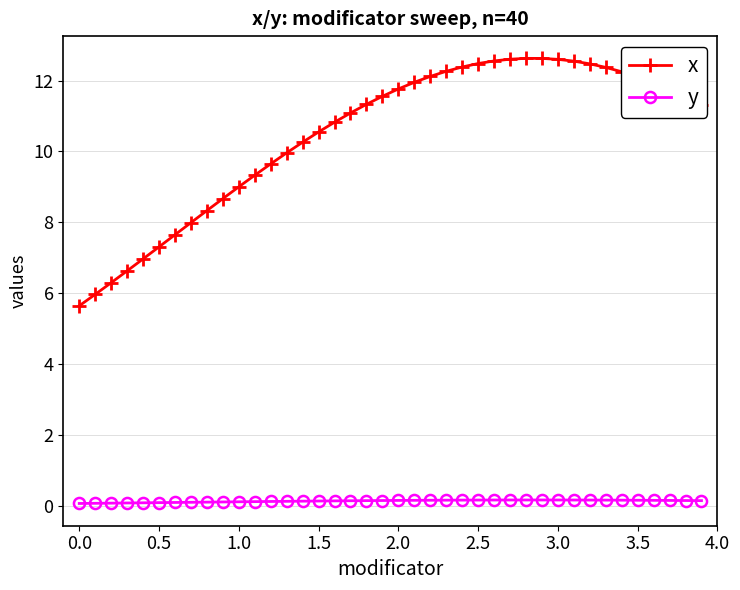

Count the y values in the range 0 to 1.

40